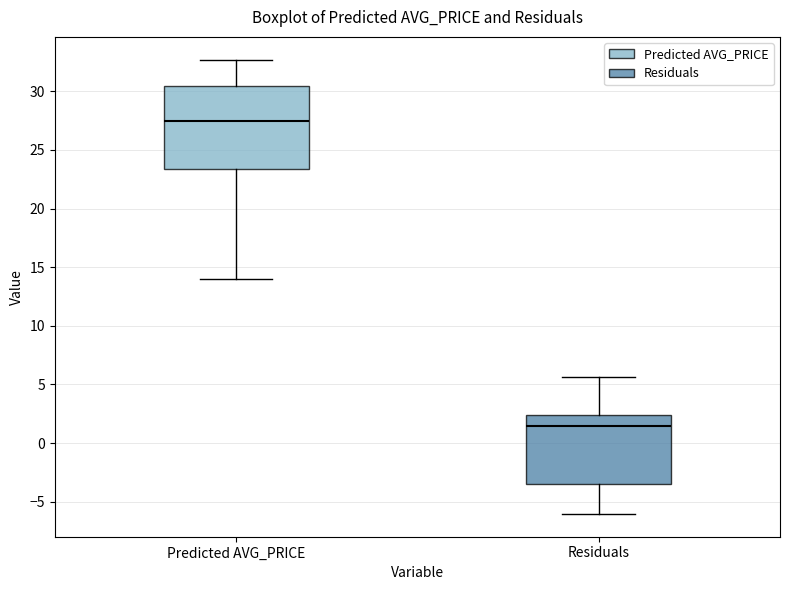

Reading left to right, read every box against the y-axis: the position of its median line, the range the box covers, and the ends of its whiskers. The values are not printed on the chart, so give them approximately, as read against the axis.

Predicted AVG_PRICE: median 27.5, box 23.5 to 30.5, whiskers 14.0 to 32.5
Residuals: median 1.5, box -3.5 to 2.5, whiskers -6.0 to 5.5